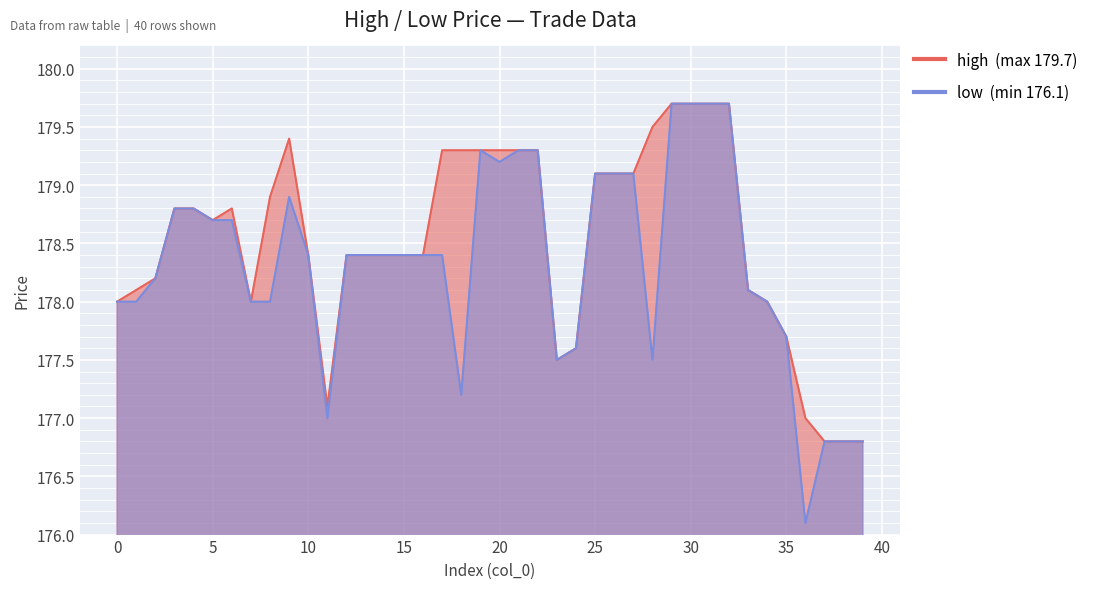

What is the value of the high point at the 35th from the left?

178.0